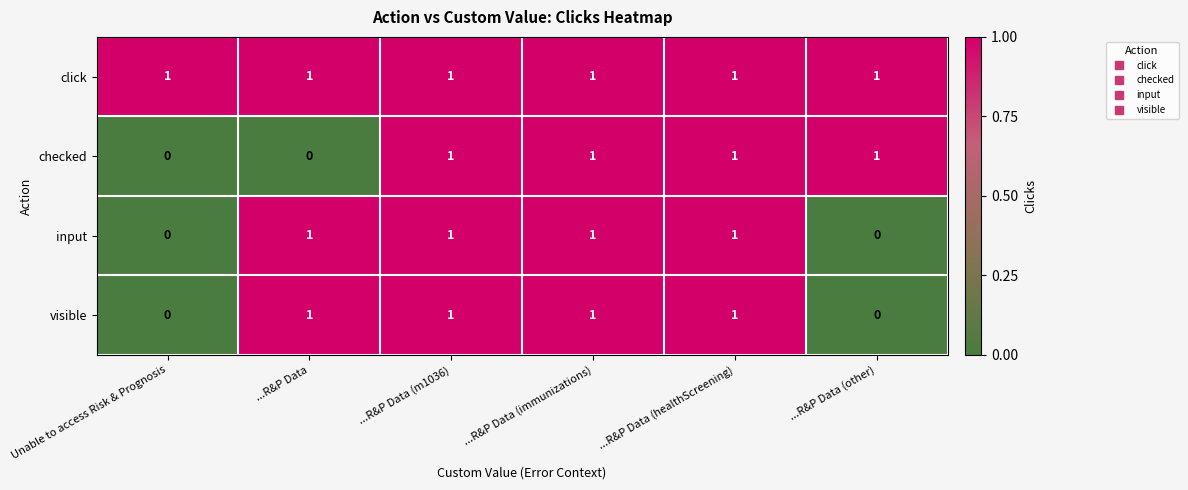

Is it true that input equals 2 at ...R&P Data (m1036)?

False